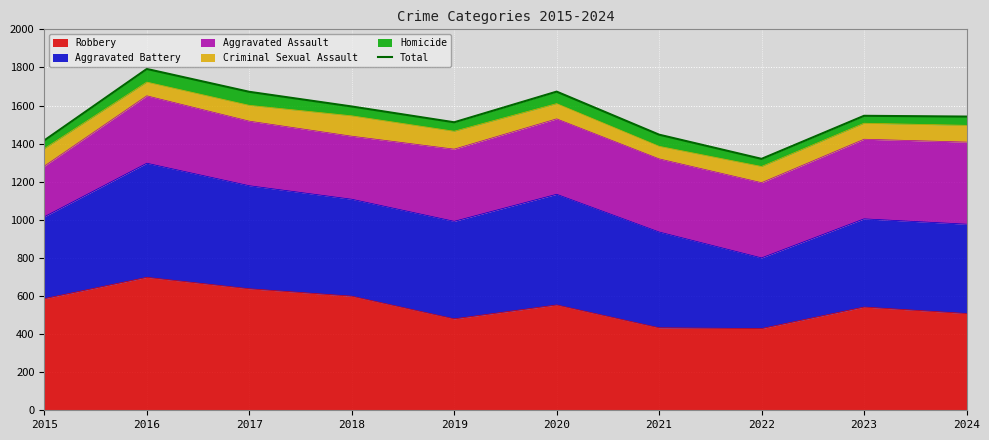

What is the change in value from 2018 to 2024?

-53